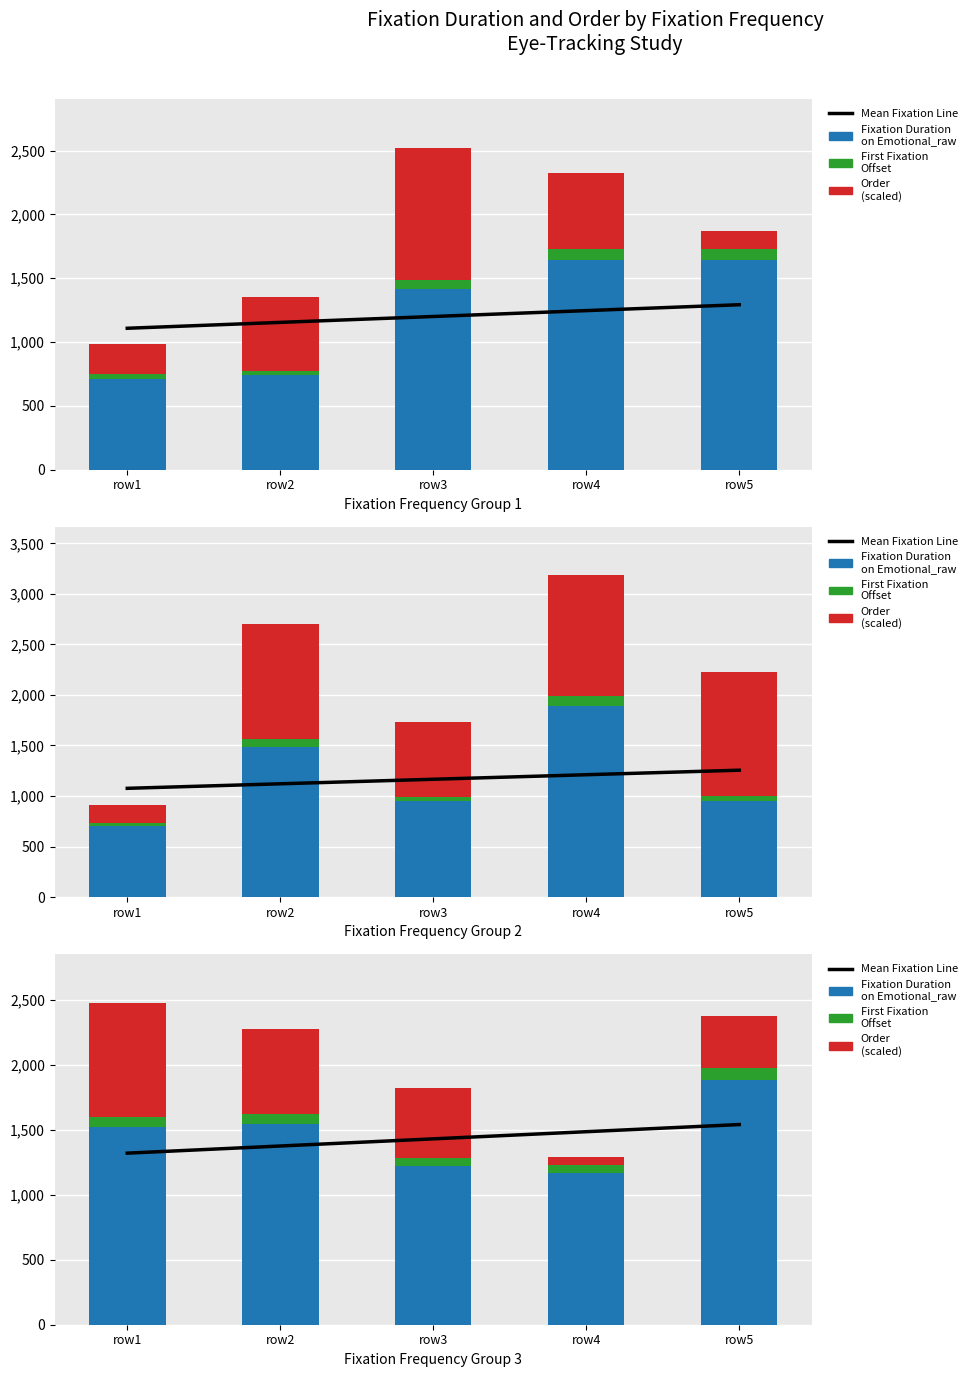

The value of Fixation Duration on Emotional_raw at row1 is 821.4. True or false?

False